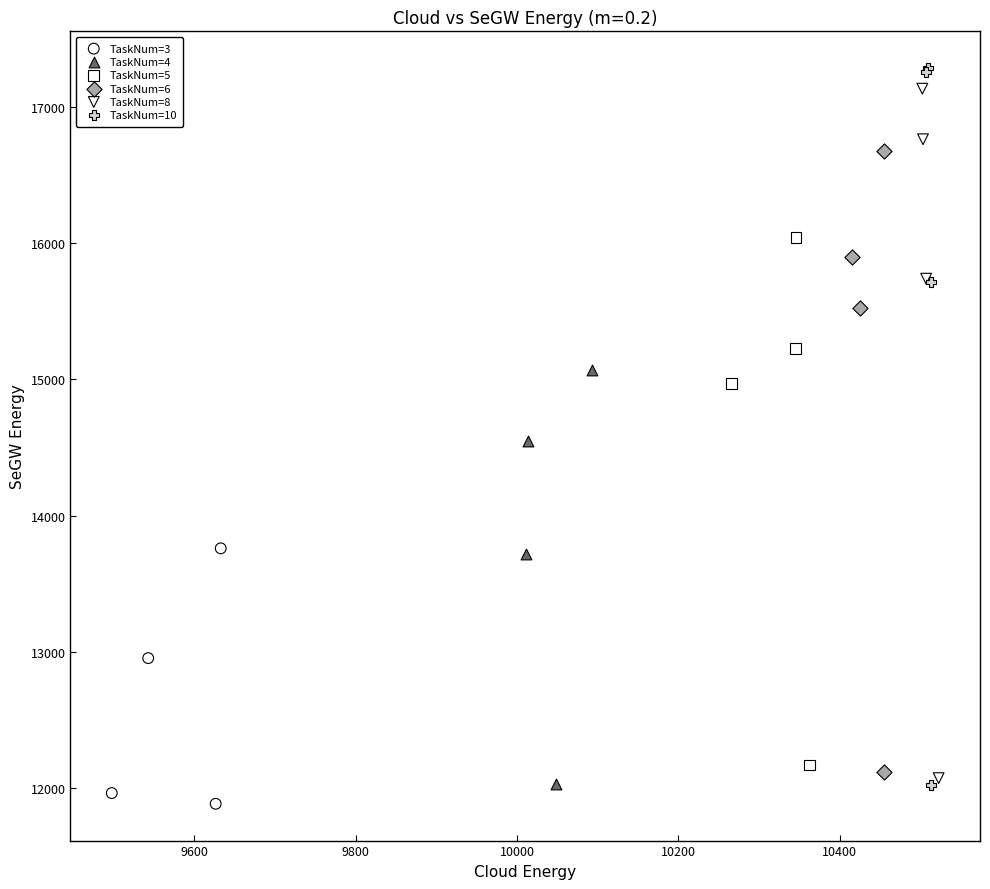

Which series contains the lowest Y value?

TaskNum=3